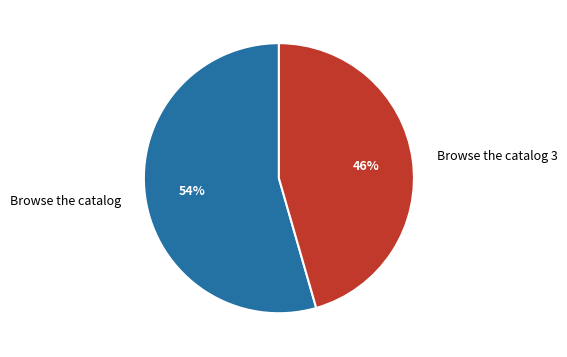

Between Browse the catalog and Browse the catalog 3, which is larger?

Browse the catalog